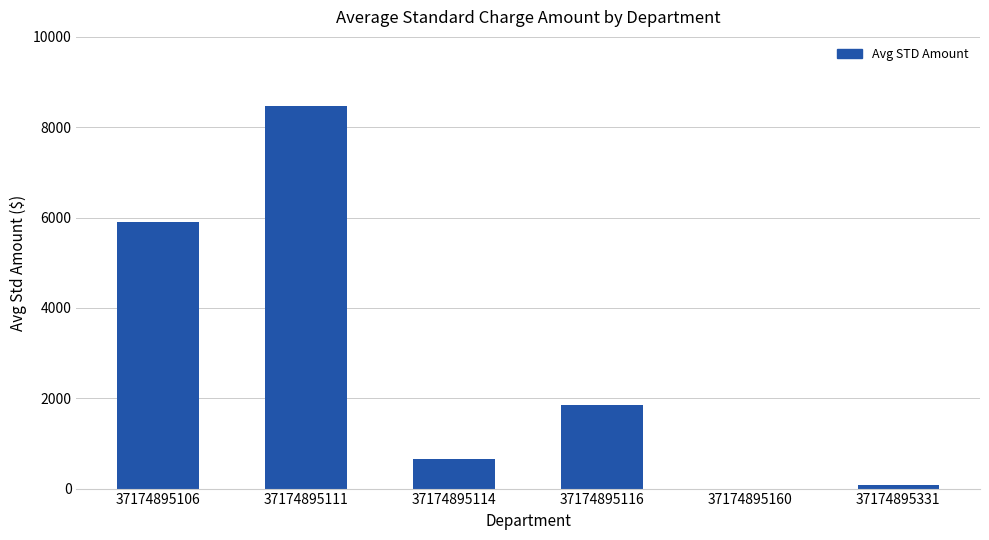

What is the sum of all values?

16958.1